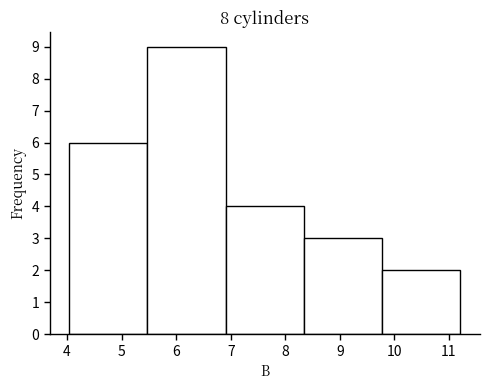

Reading left to right, list every bar in this chart as the range it spans on the x-axis followed by its height. Neither the bar edges nor the heights are printed on the chart, so give them approximately, as read against the axes.

4.0 to 5.5: 6
5.5 to 6.9: 9
6.9 to 8.3: 4
8.3 to 9.8: 3
9.8 to 11.2: 2